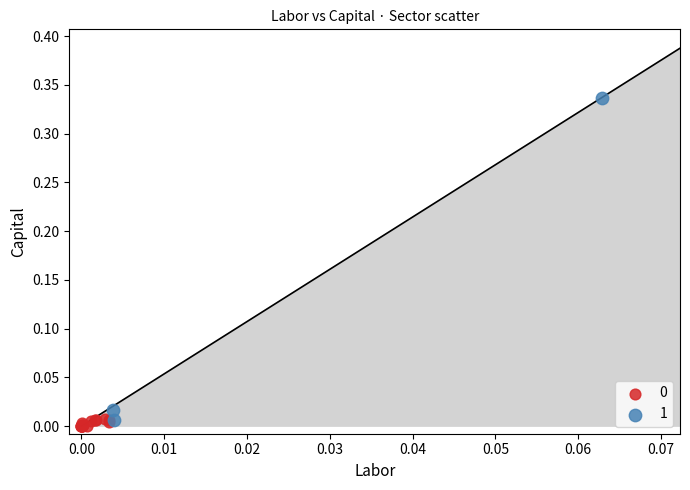

Which series reaches the maximum Y coordinate?

1